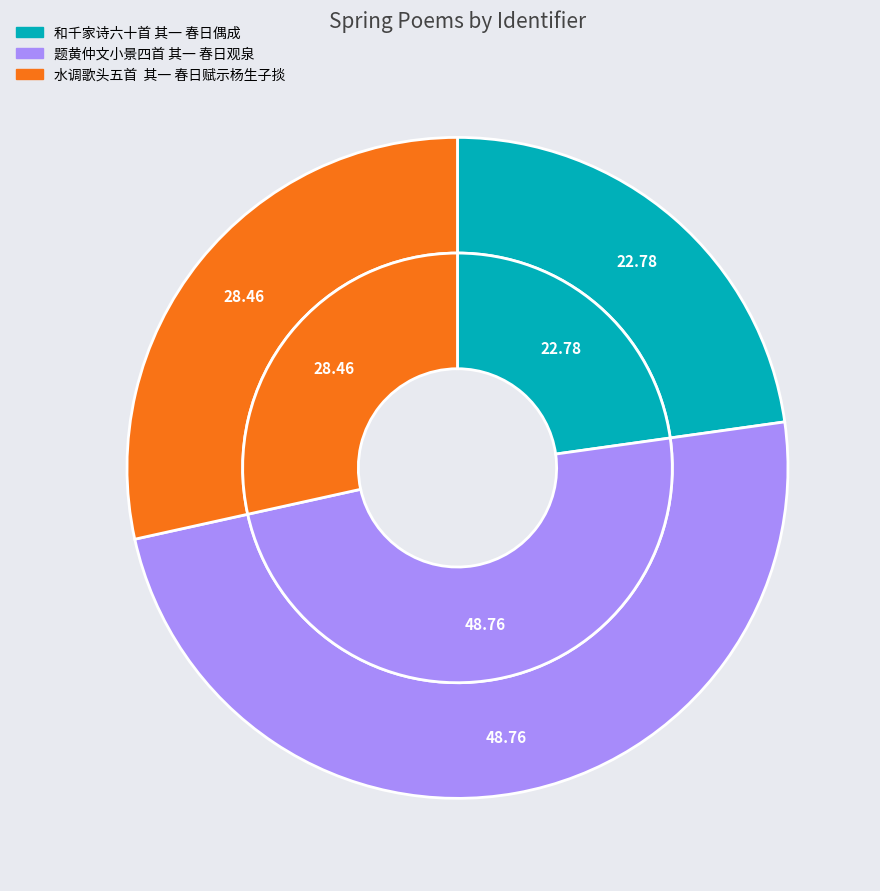

Which slice is the smallest?

和千家诗六十首 其一 春日偶成